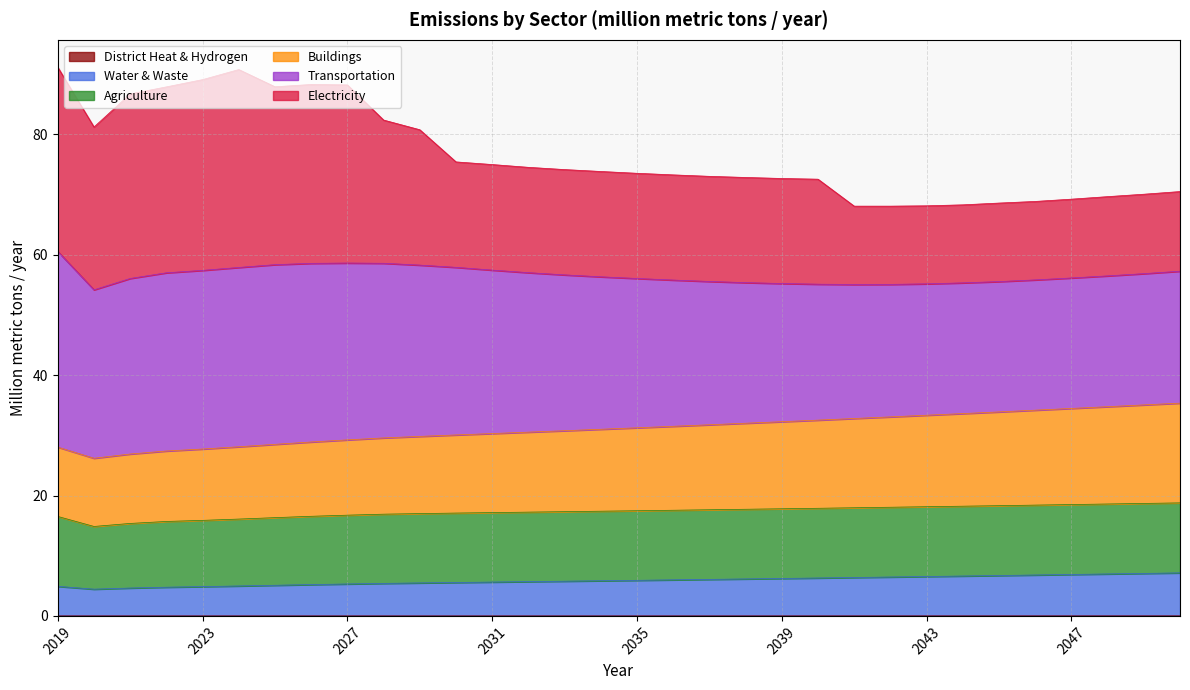

Read the Water & Waste value at 2038.

6.1